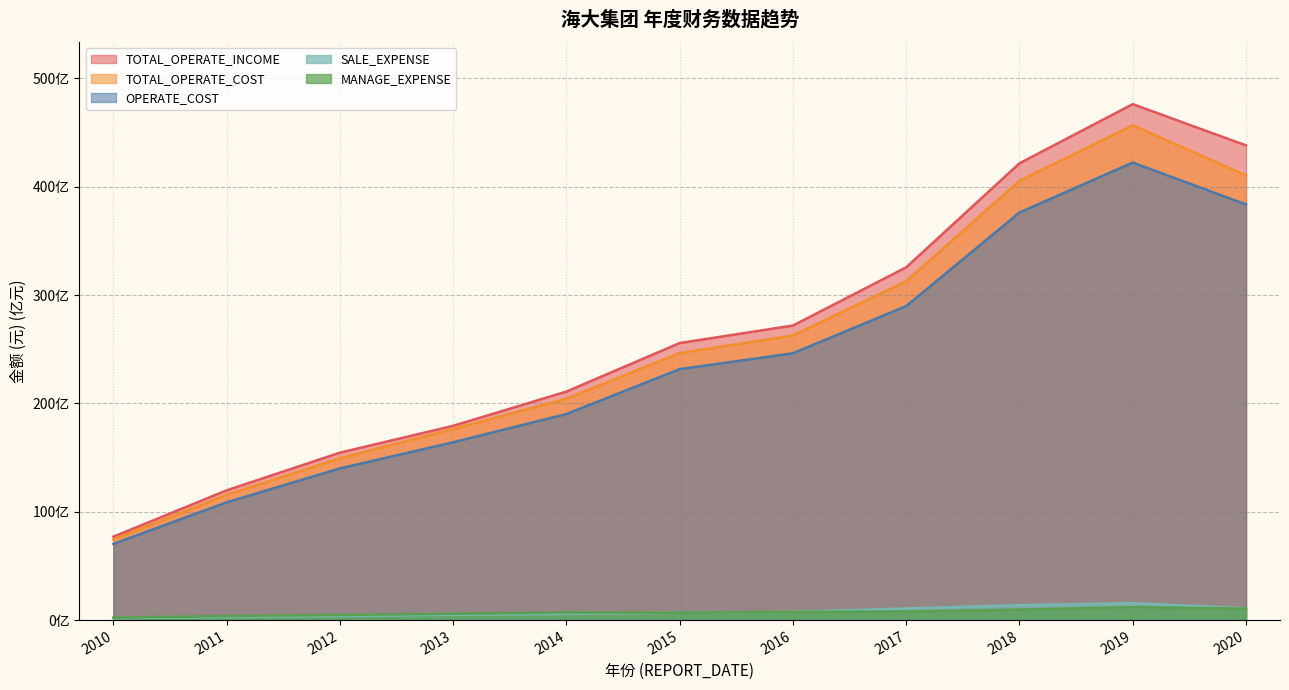

How many values in the SALE_EXPENSE series exceed 674426746?

6